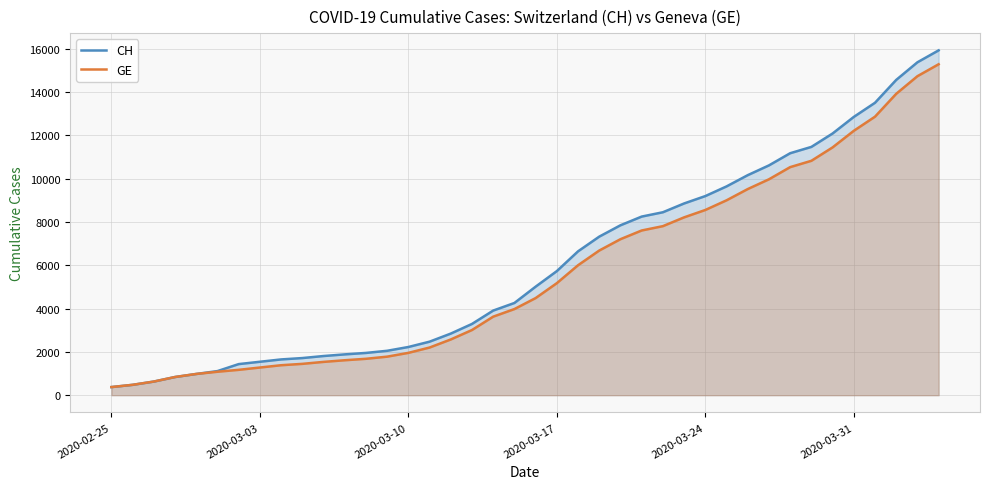

Which series has the largest range (max minus min)?

CH